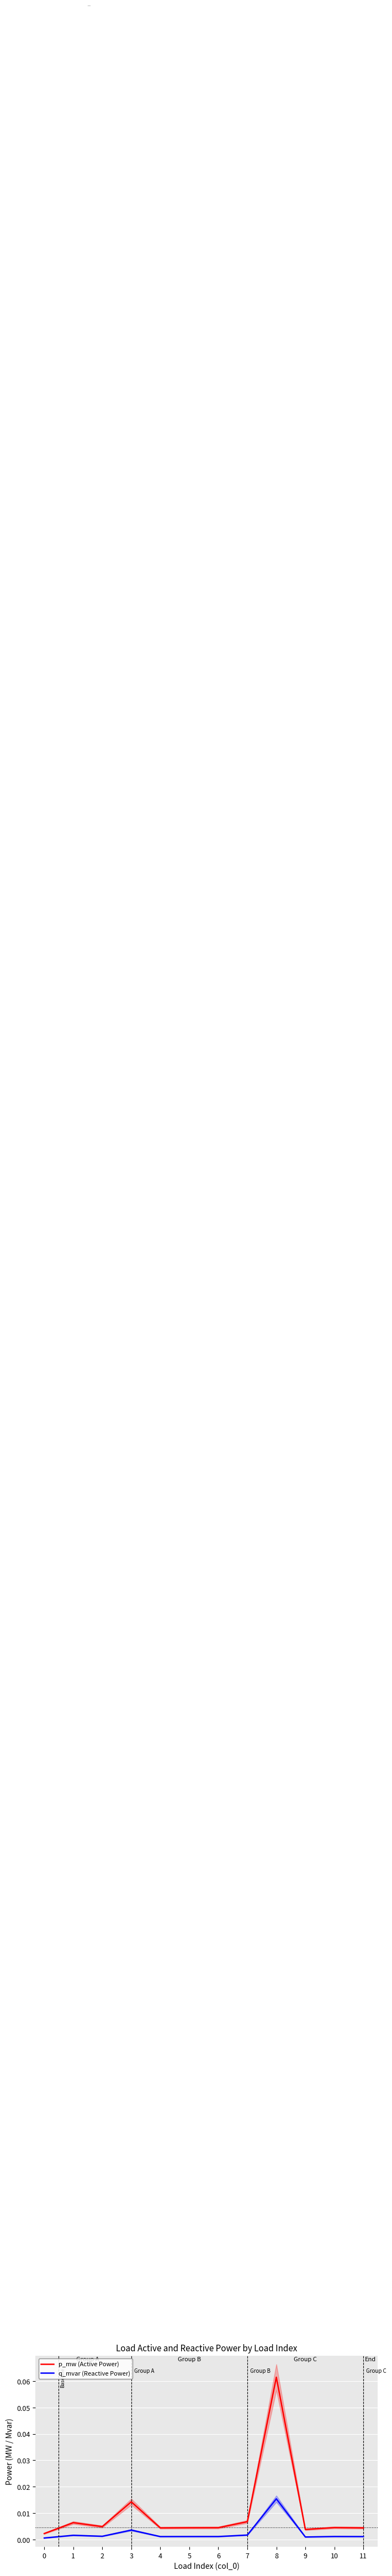

How many interior local valleys does the q_mvar (Reactive Power) series have?

3